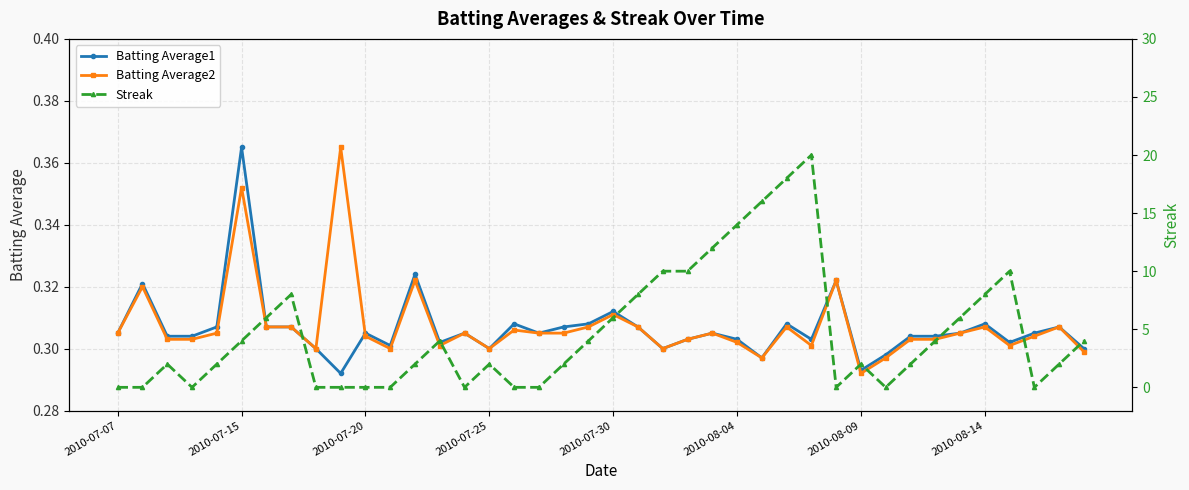

True or false: Batting Average2 has a value of 0.6 at 2010-07-15.

False